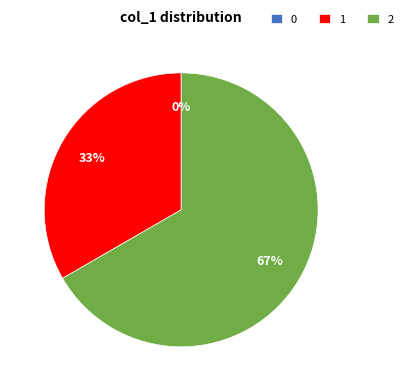

To the nearest percent, what percentage of the pie is 2?

67%